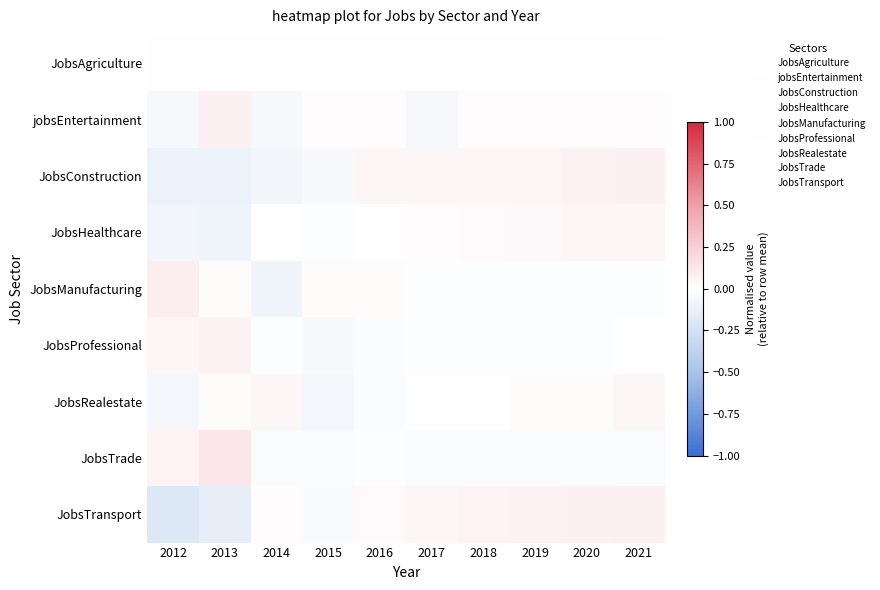

What is the spread (max minus min) of values at 2020?

0.1